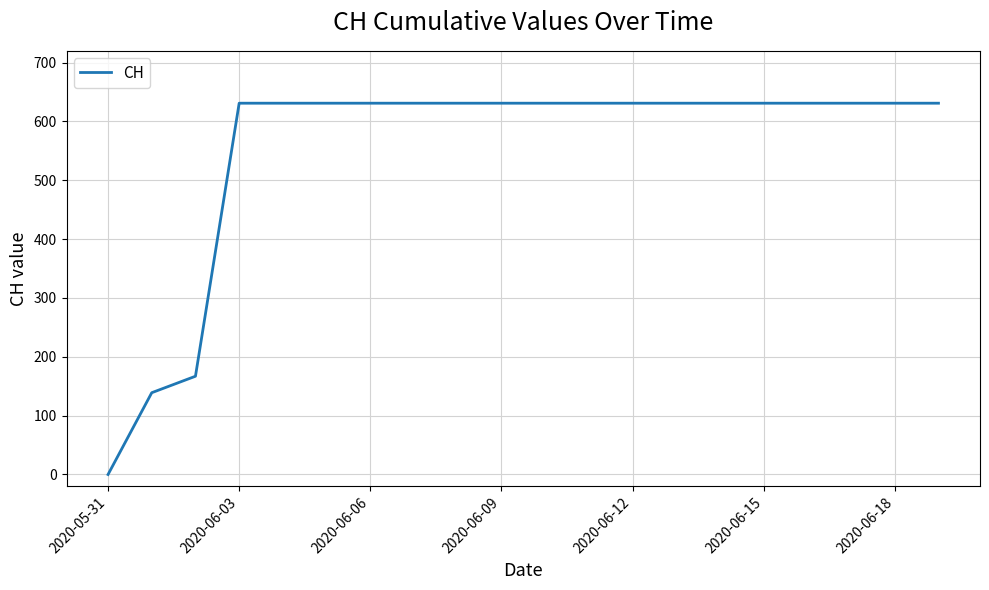

What is the greatest value displayed?

631